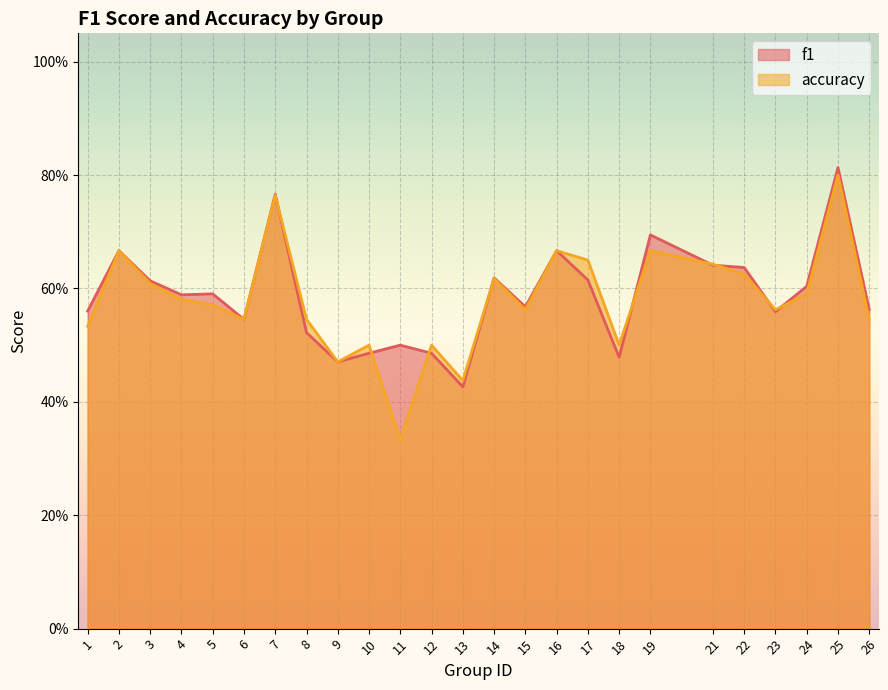

Rank the series by their maximum value, from highest to lowest.

f1, accuracy